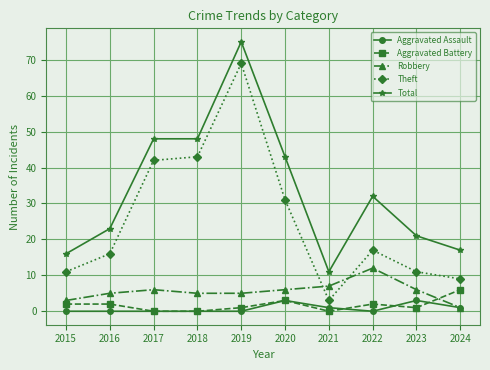

Which series has the largest total across all categories?

Total